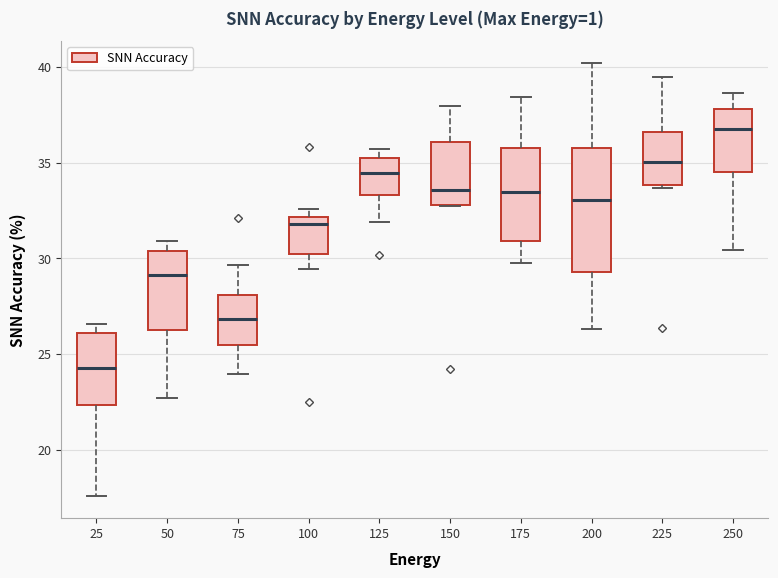

Reading left to right, read every box against the y-axis: the position of its median line, the range the box covers, and the ends of its whiskers. The values are not printed on the chart, so give them approximately, as read against the axis.

25: median 24.5, box 22.5 to 26.0, whiskers 17.5 to 26.5
50: median 29.0, box 26.0 to 30.5, whiskers 22.5 to 31.0
75: median 27.0, box 25.5 to 28.0, whiskers 24.0 to 29.5
100: median 32.0 (just below the box's upper edge), box 30.0 to 32.0, whiskers 29.5 to 32.5
125: median 34.5, box 33.5 to 35.5, whiskers 32.0 to 35.5 (just above the box's upper edge)
150: median 33.5, box 33.0 to 36.0, whiskers 32.5 to 38.0
175: median 33.5, box 31.0 to 36.0, whiskers 30.0 to 38.5
200: median 33.0, box 29.5 to 36.0, whiskers 26.5 to 40.0
225: median 35.0, box 34.0 to 36.5, whiskers 33.5 to 39.5
250: median 37.0, box 34.5 to 38.0, whiskers 30.5 to 38.5